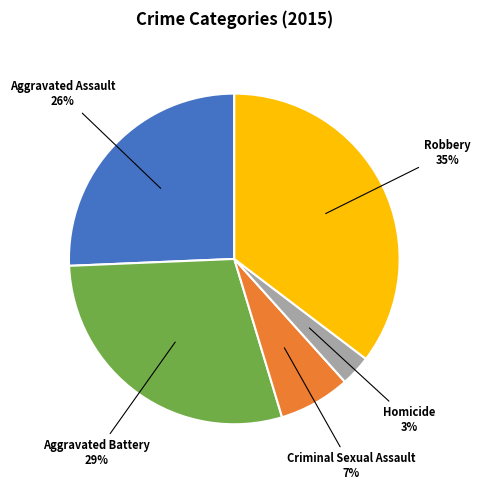

To the nearest percent, what is the average slice percentage?

20%